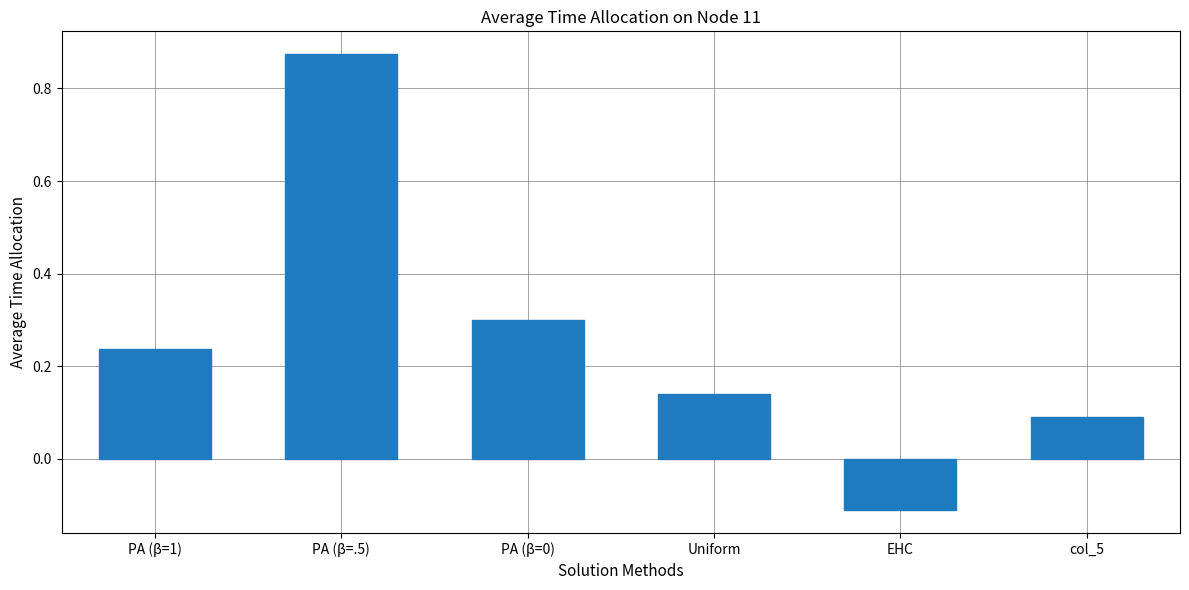

What position from the right is EHC?

2